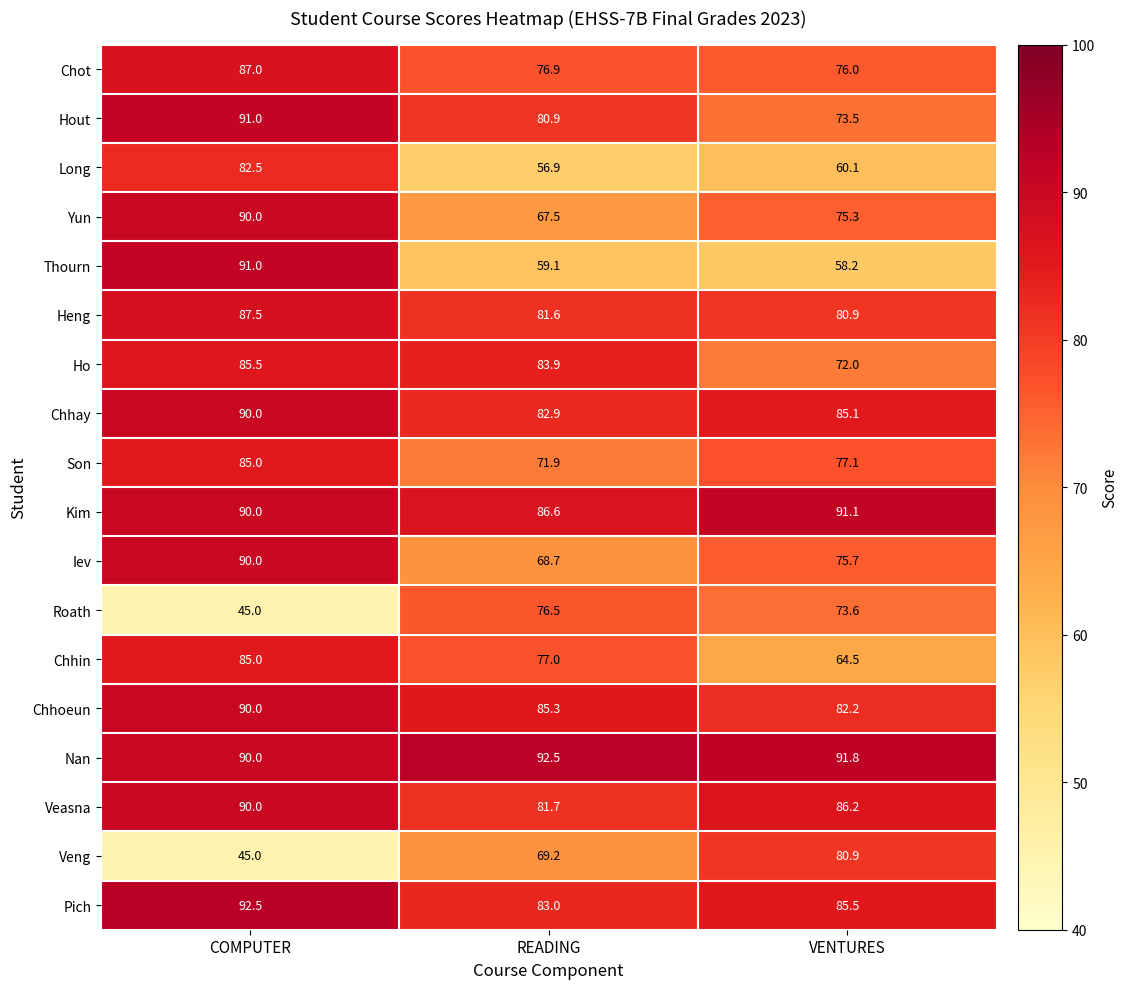

Rank the categories by Chhoeun value from lowest to highest.

VENTURES, READING, COMPUTER